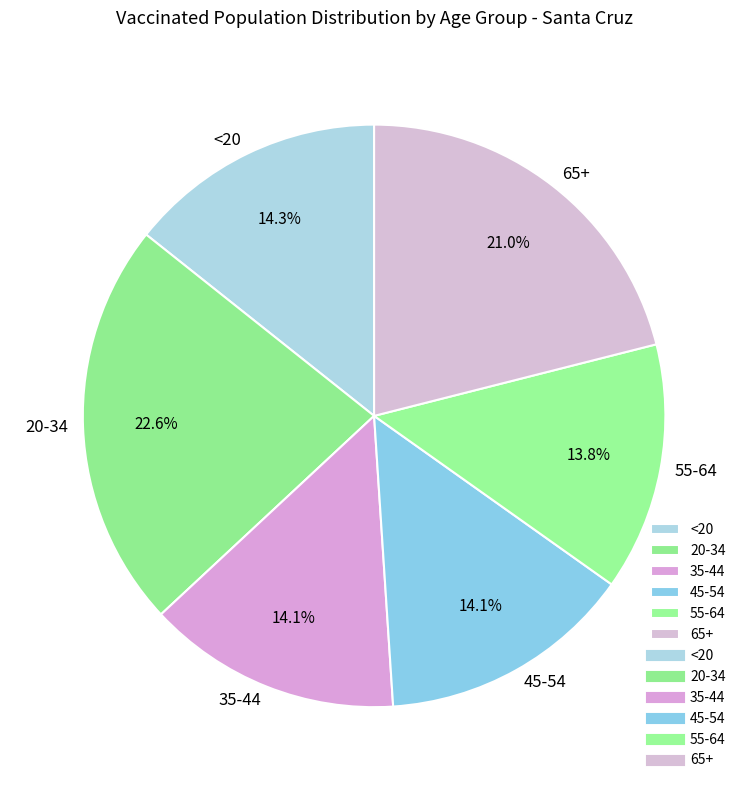

Count the number of slices in the pie.

6